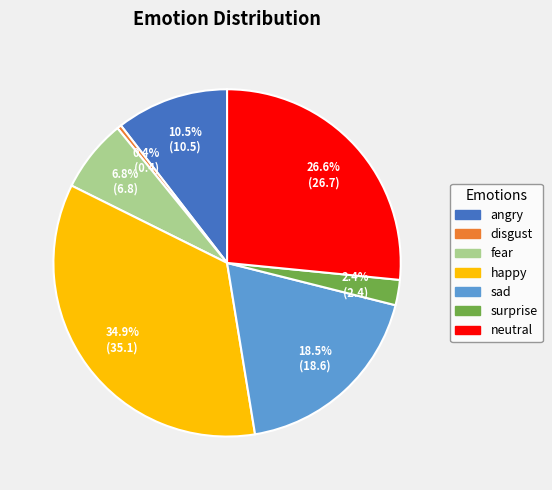

What percentage is NOT represented by angry?

89.5%